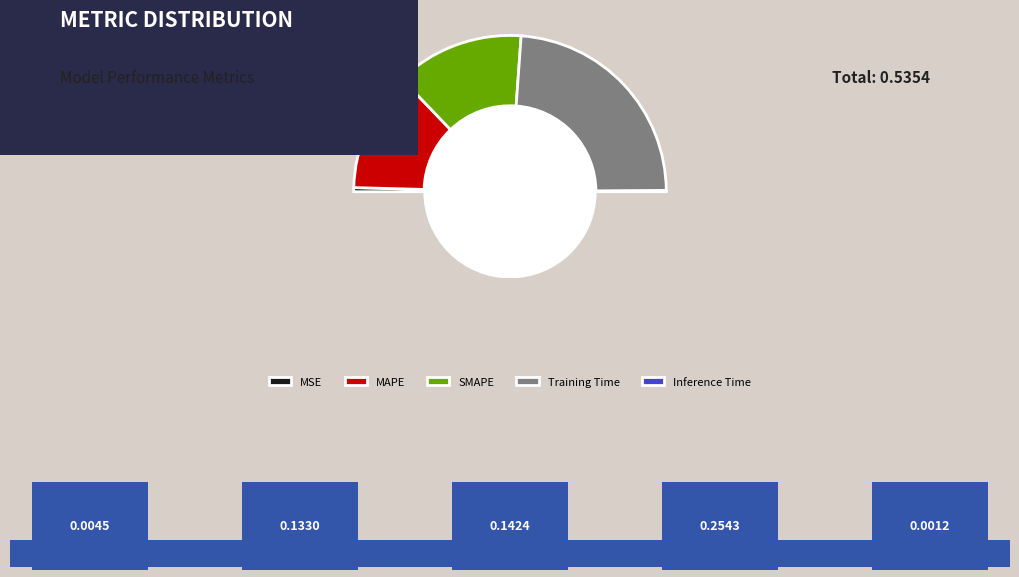

To the nearest percent, what is the average slice percentage?

20%